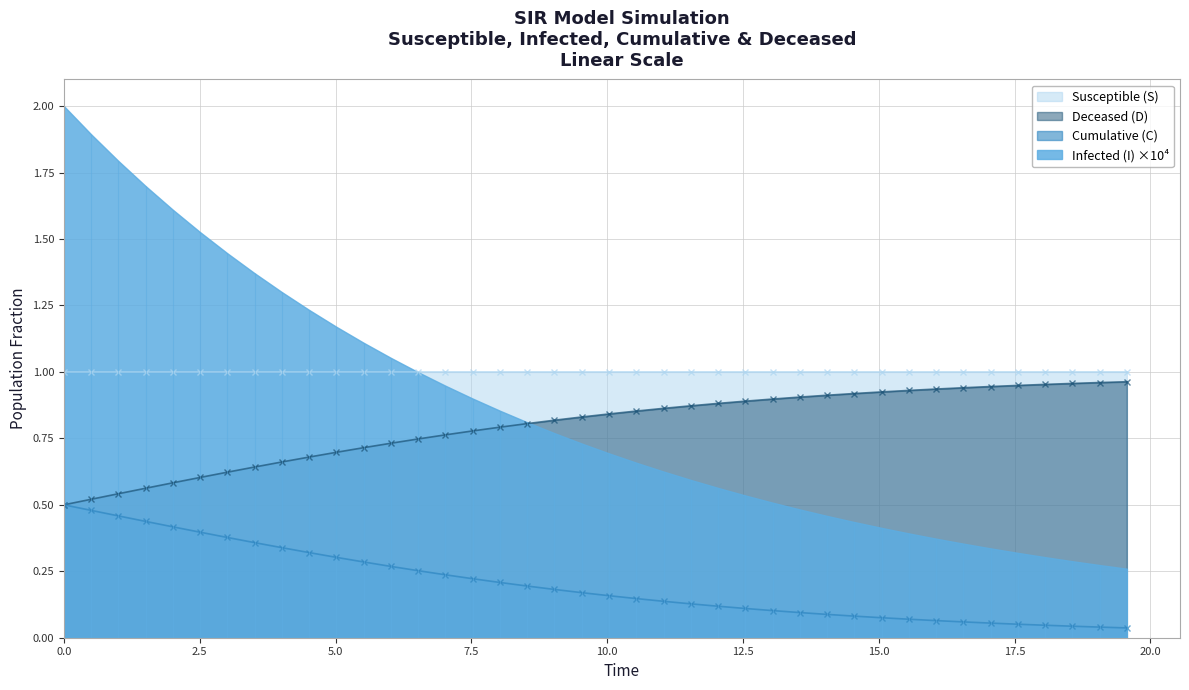

True or false: Cumulative (C) and Susceptible (S) cross at least once.

False